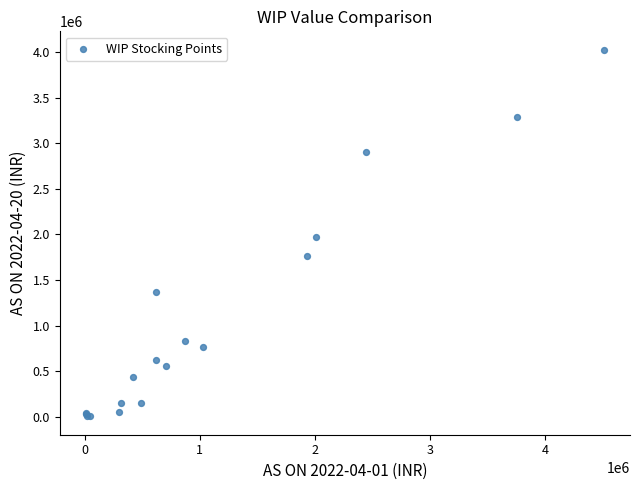

What Y value in the scatter plot is closest to 2015437?

1967509.6